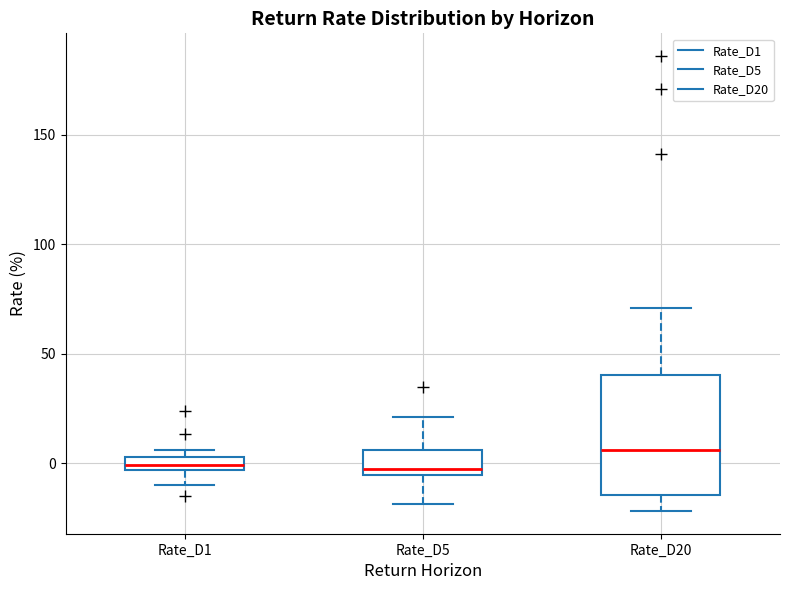

Where is the lower edge of the box for Rate_D1 on the y-axis? The values are not printed on the chart, so give them approximately, as read against the axis.

-5